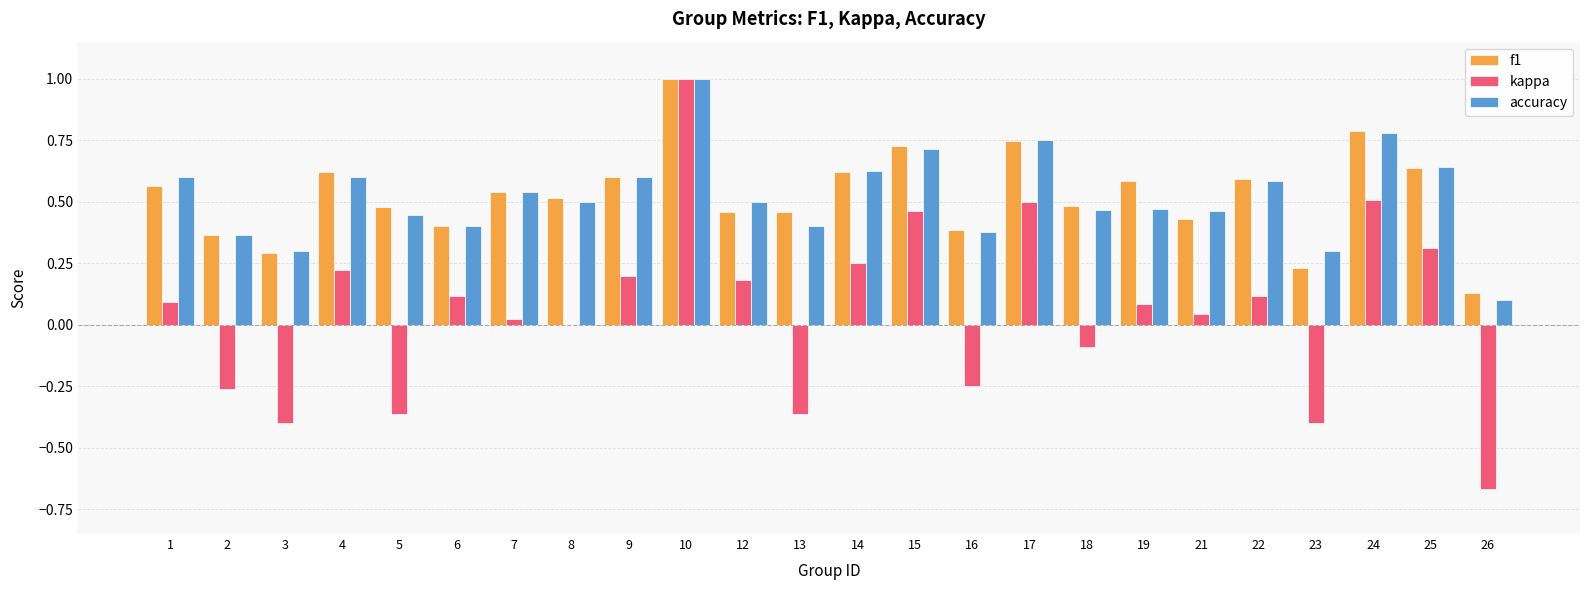

What is the maximum value shown in the chart?

1.0